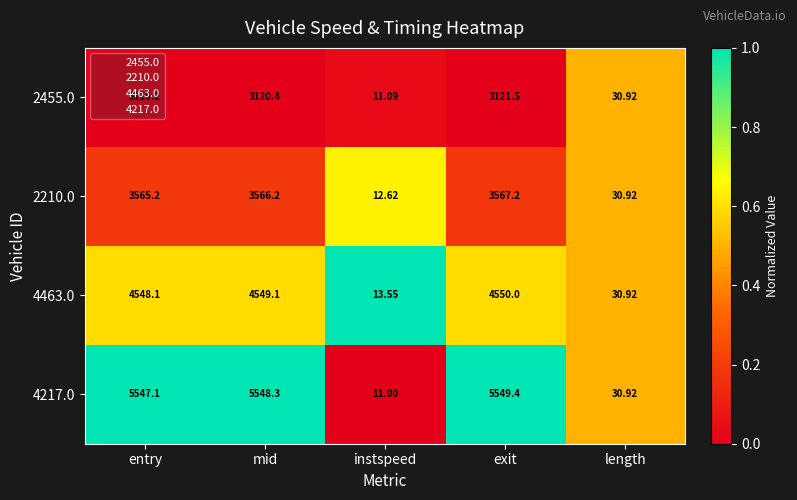

At which label does 2455.0 reach its minimum?

instspeed